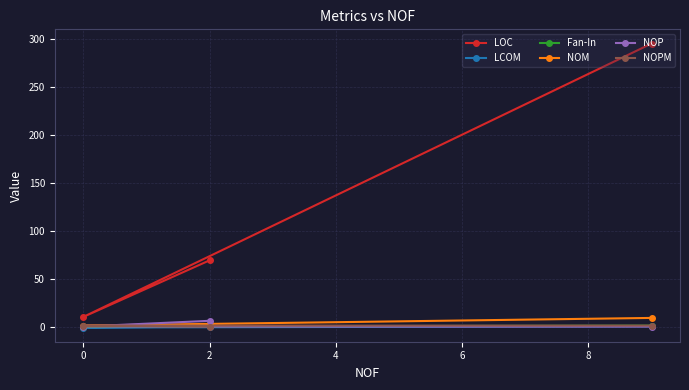

The value of LOC at 0 is 10.0. True or false?

True